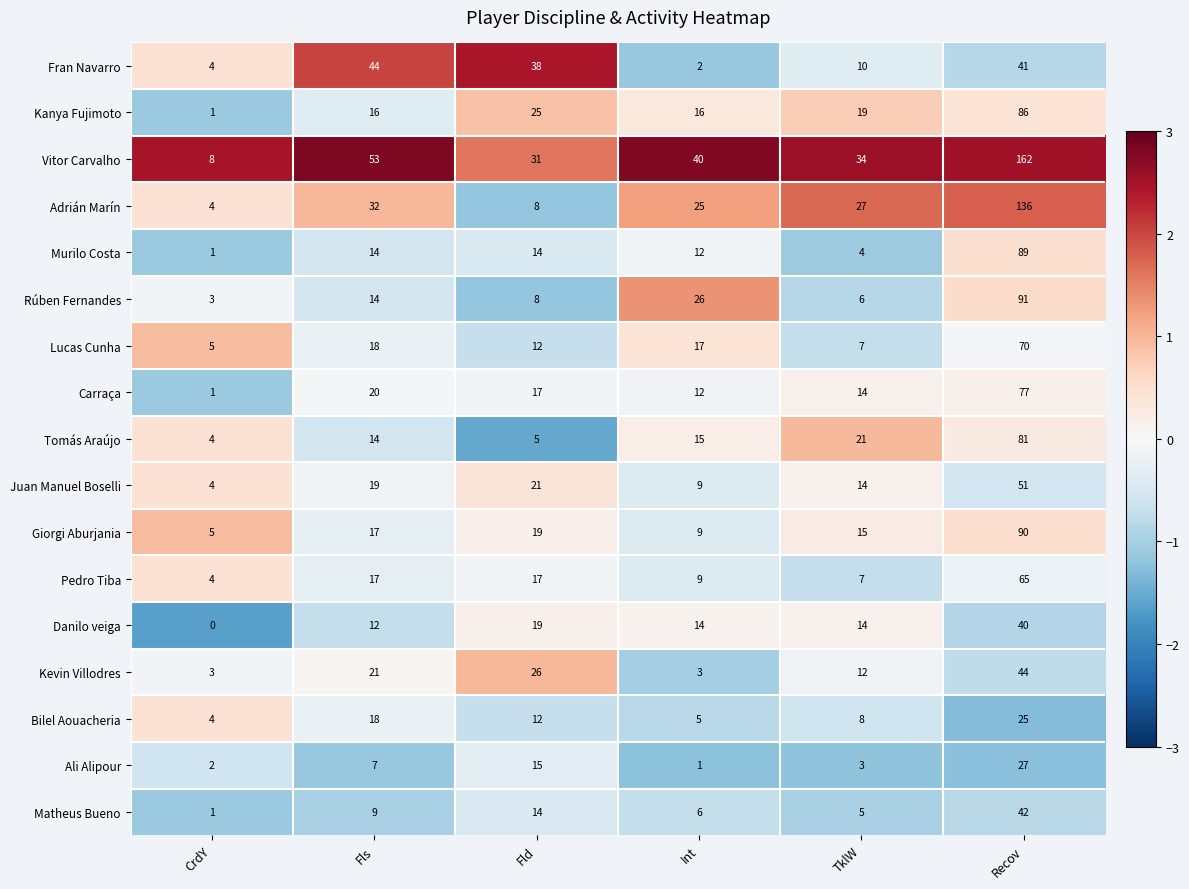

The Matheus Bueno series shows 7 at Fld. True or false?

False